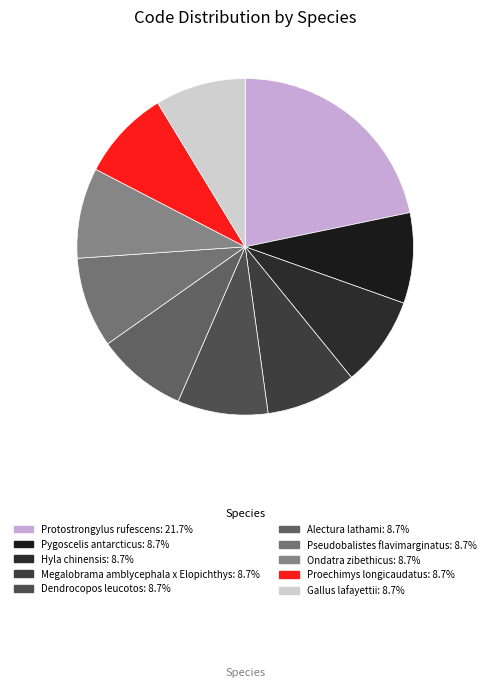

To the nearest percent, what percentage of the pie is Proechimys longicaudatus?

9%